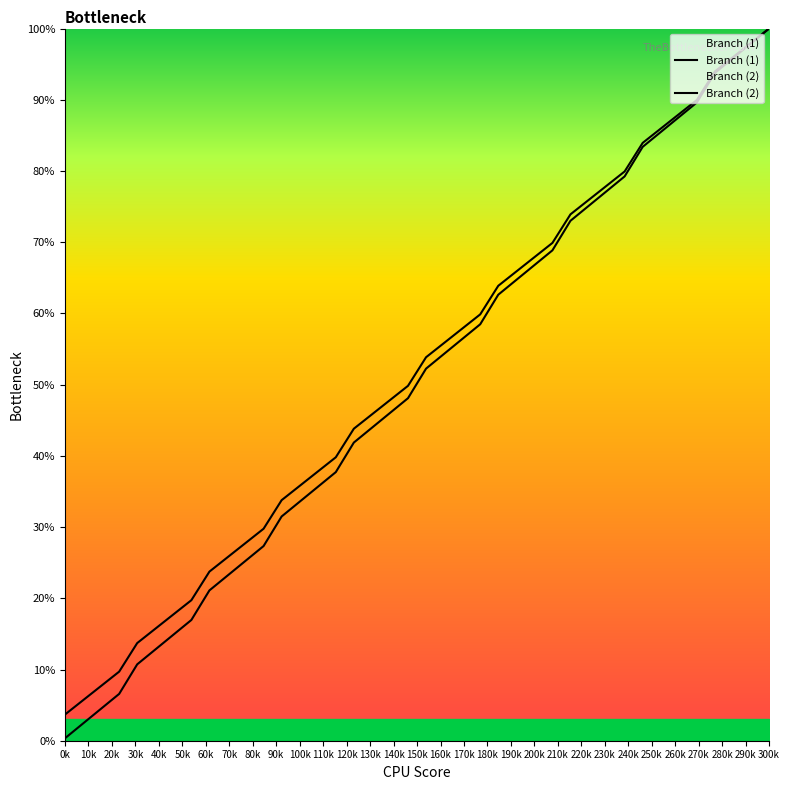

Rank the series at 300k from lowest to highest value.

Branch (1), Branch (2)